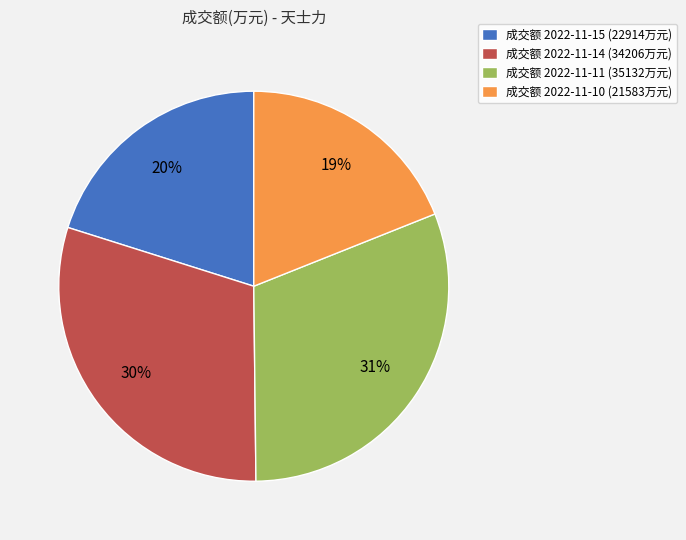

Does 成交额 2022-11-10 (21583万元) represent more than half of the total?

No